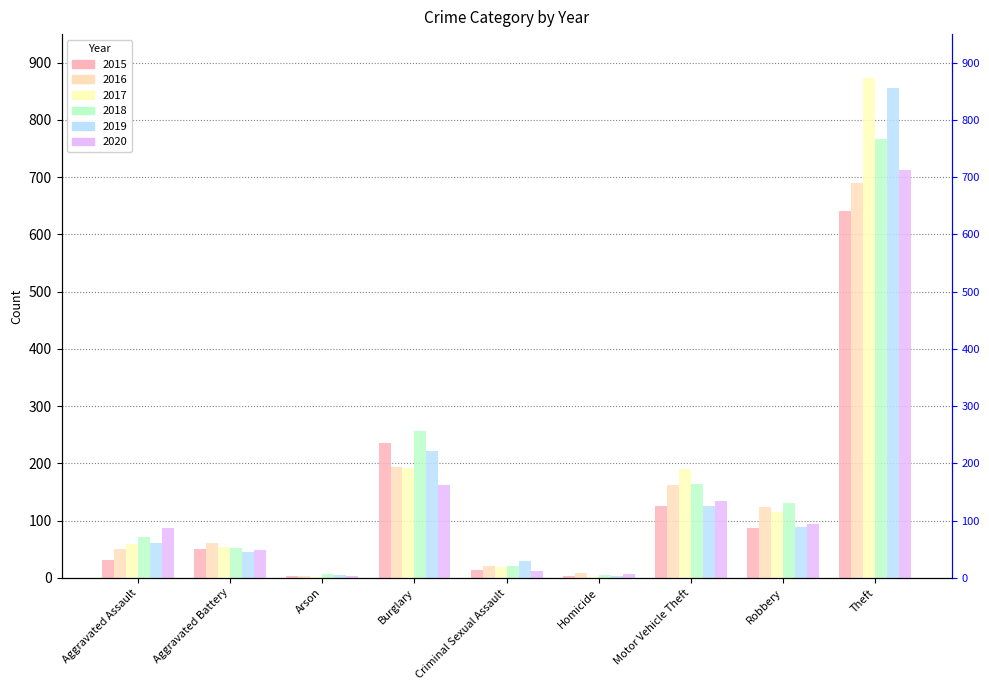

At which category is the sum across all series the highest?

Theft